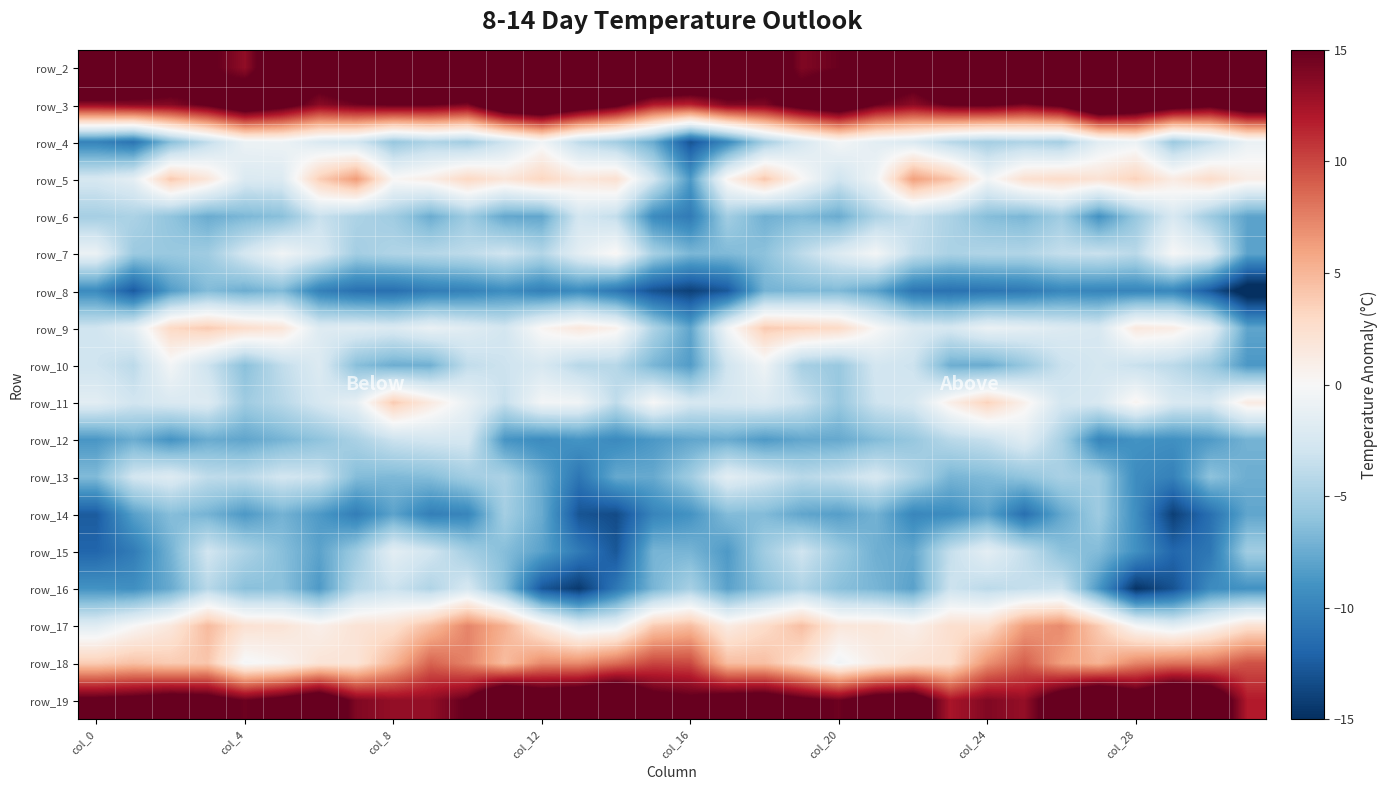

How many data points does each series have?

32